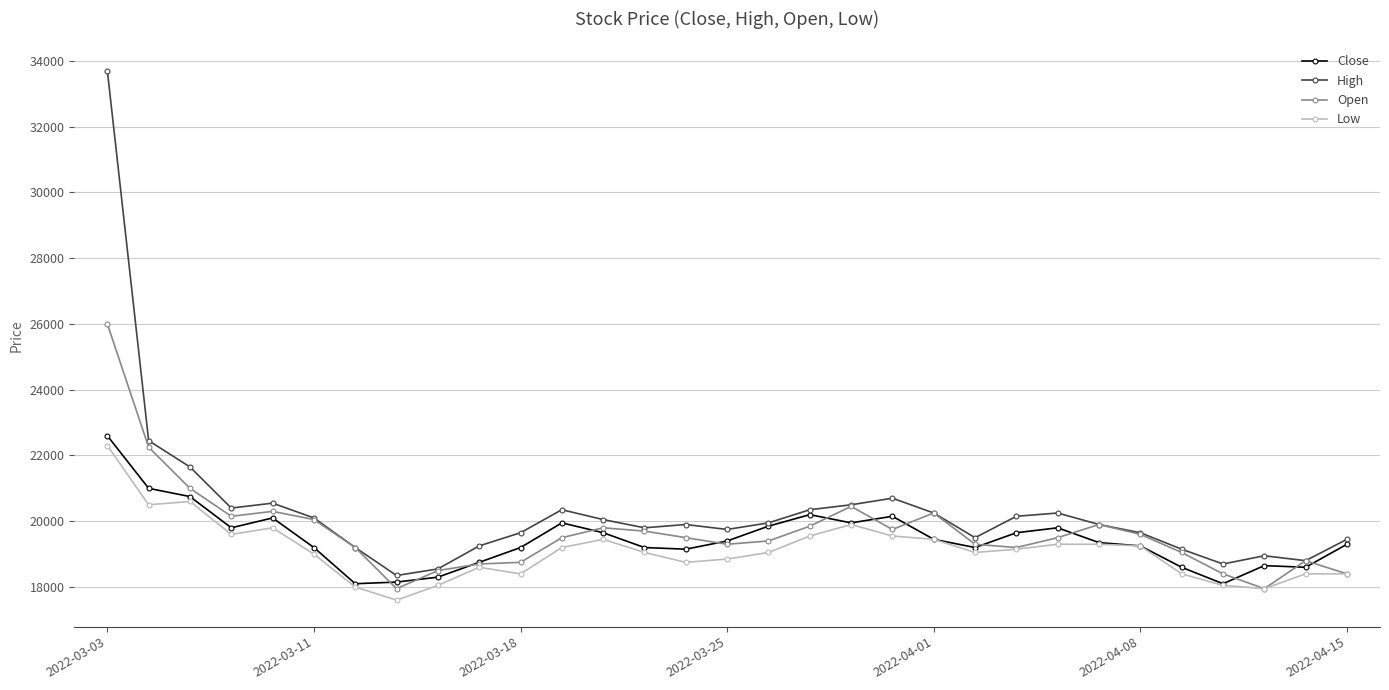

What is the lowest value of the High series?

18350